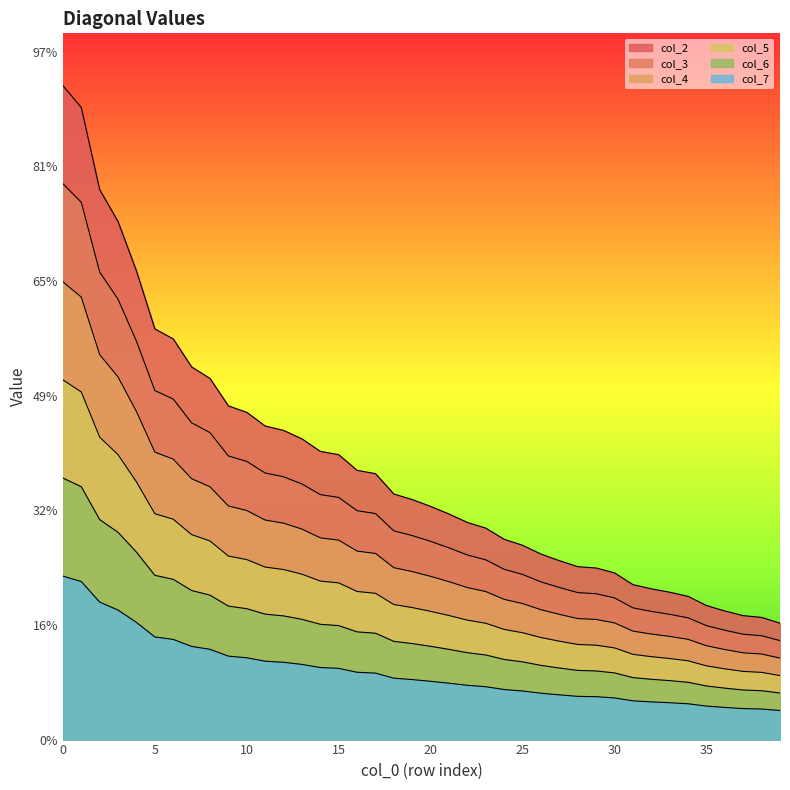

In col_5, how many points are higher than both neighbors (excluding endpoints)?

1